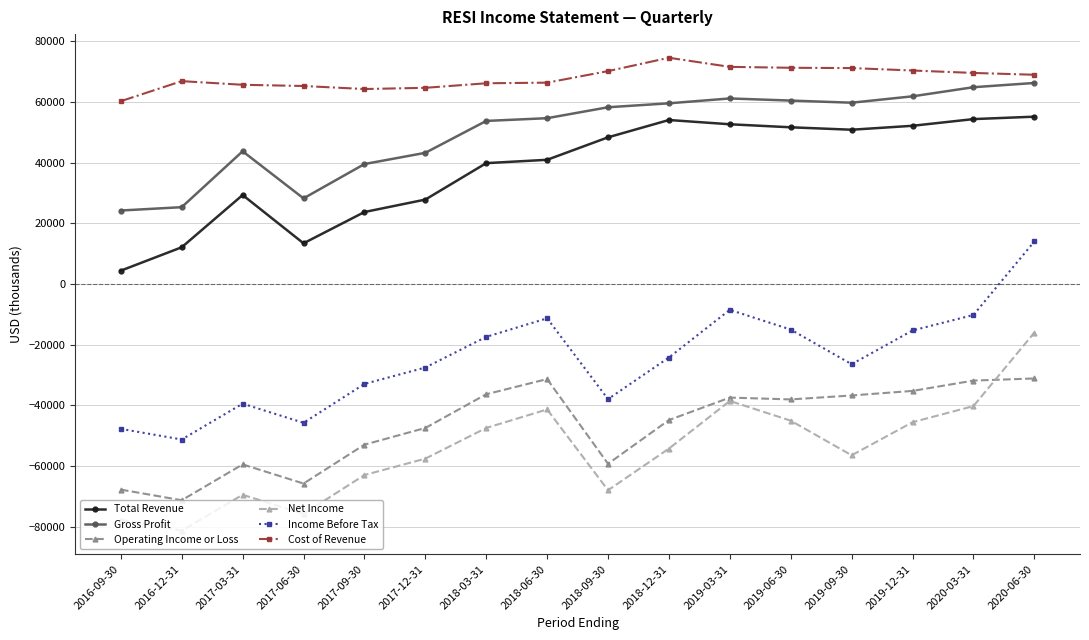

The Net Income series shows -82462 at 2019-09-30. True or false?

False